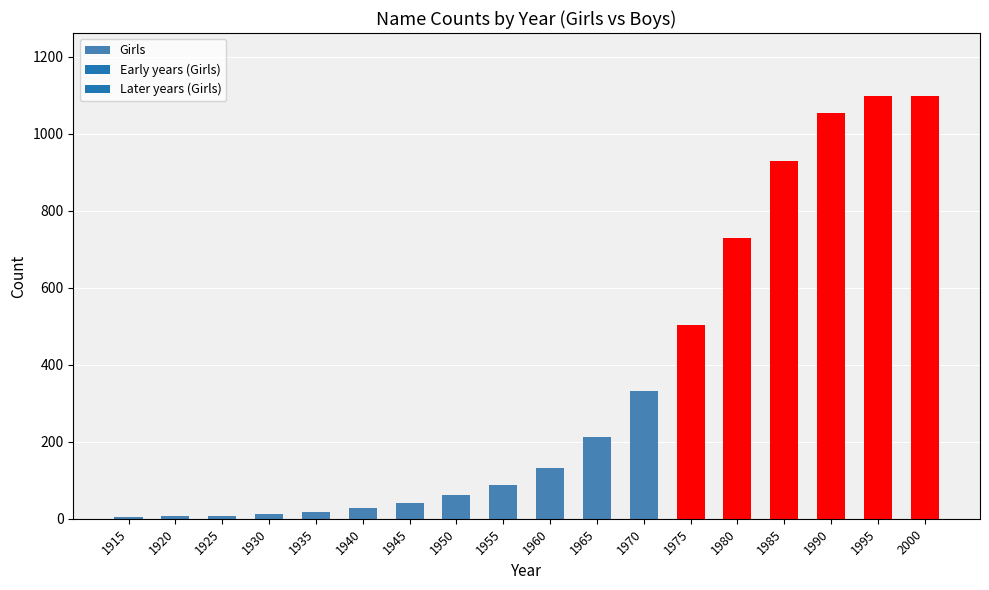

What is the change in value from 1950 to 1985?

+868